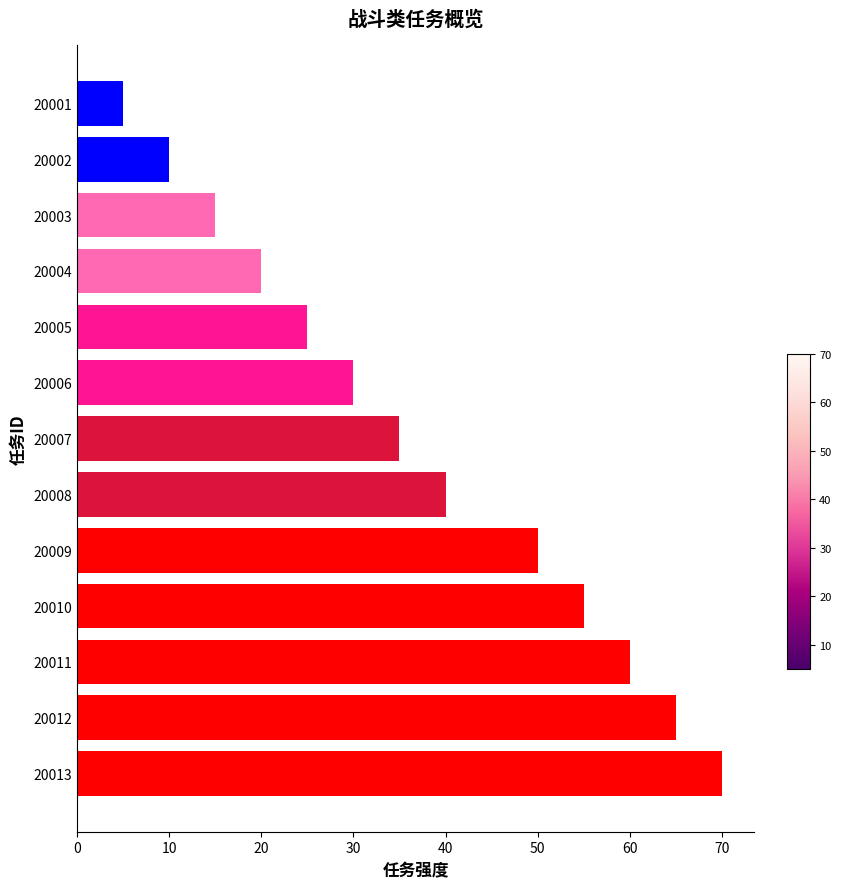

What is the change in value from 20011 to 20012?

+5